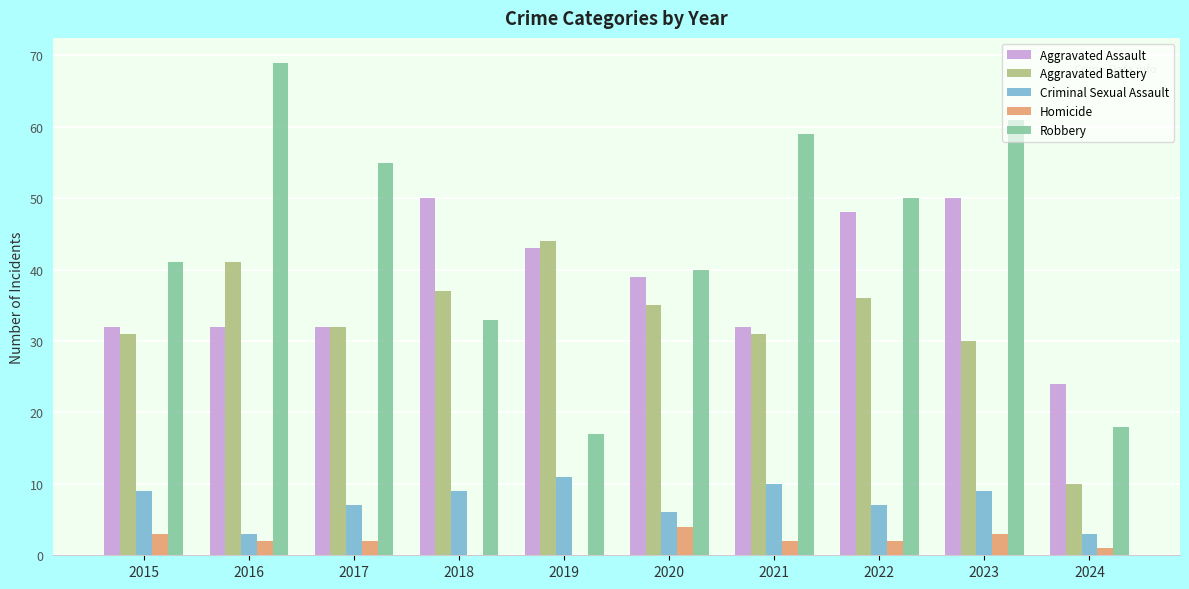

What is the sum of the Aggravated Battery values at 2018 and 2016?

78